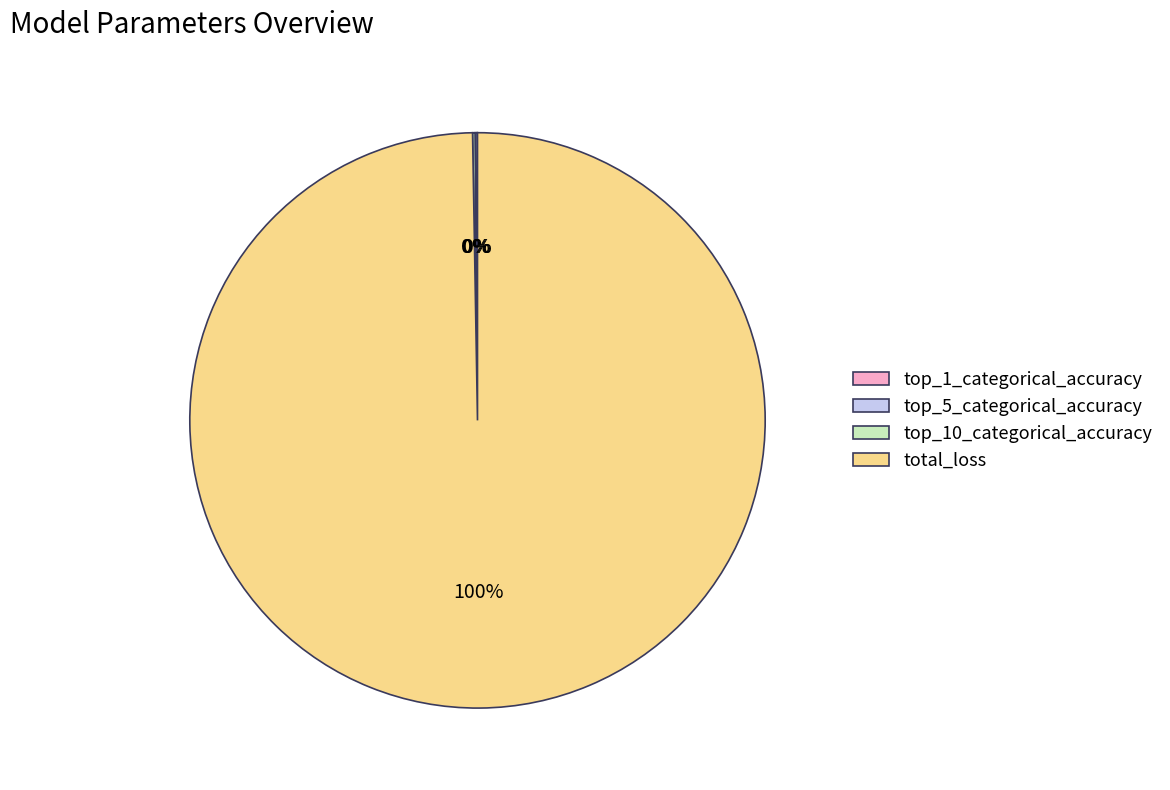

Is there a majority slice in this chart?

Yes